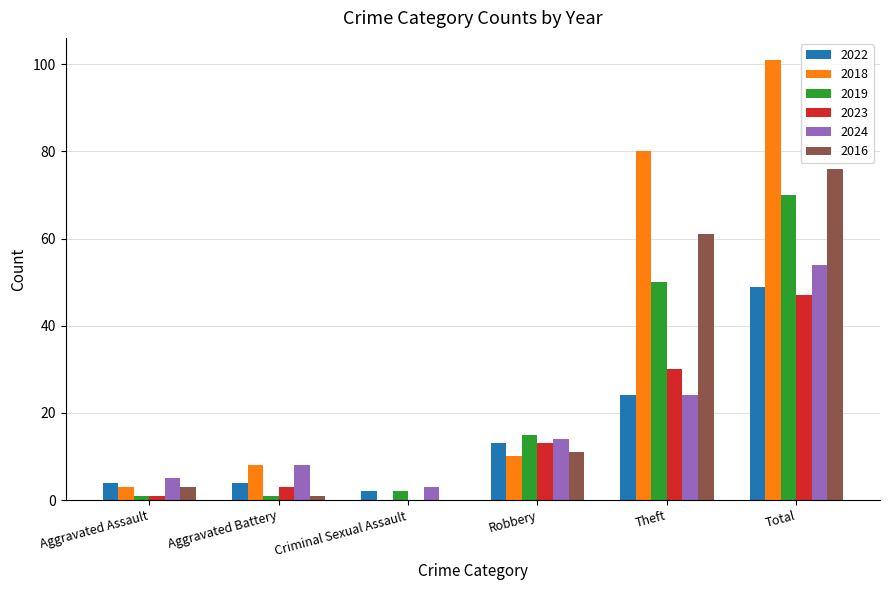

Which series has the largest total across all categories?

2018